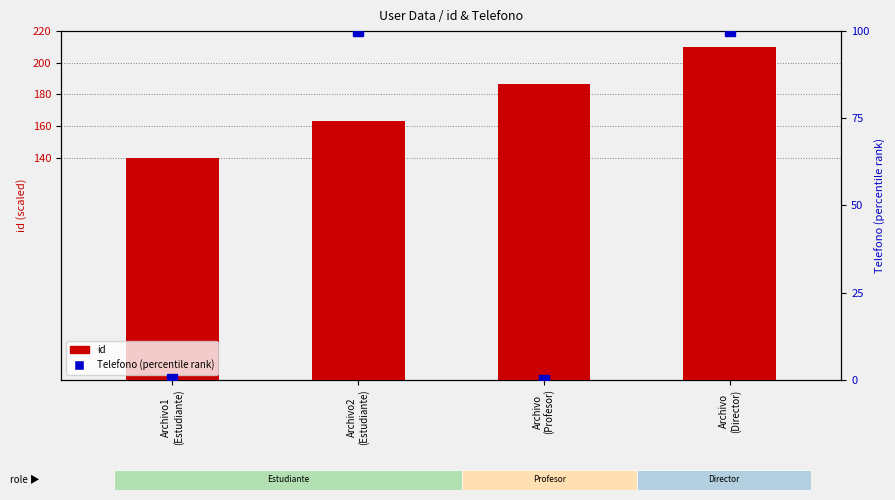

Which series changed the most between Archivo
(Profesor) and Archivo
(Director)?

Telefono